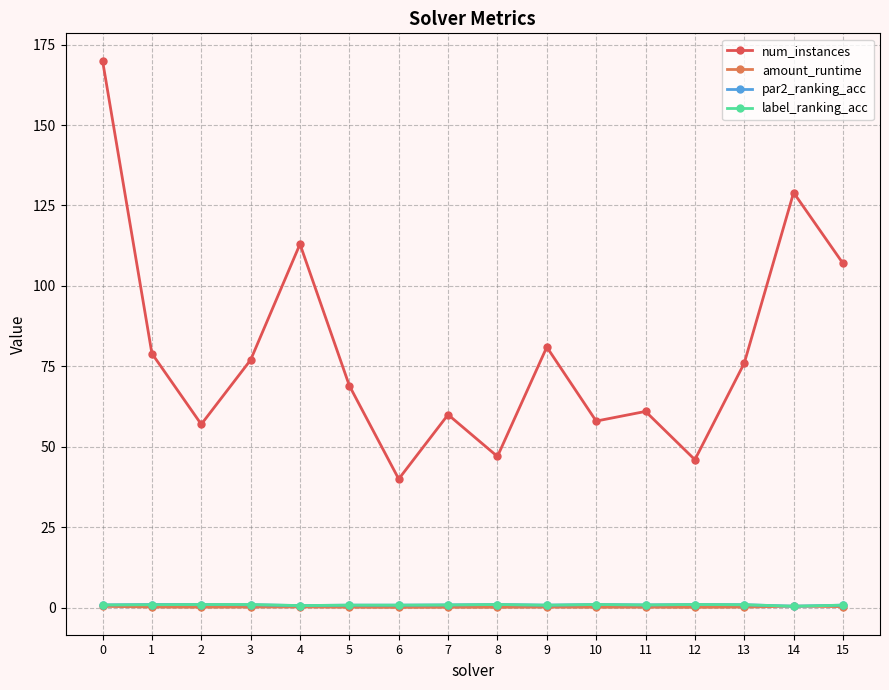

How many lines are shown in the chart?

4